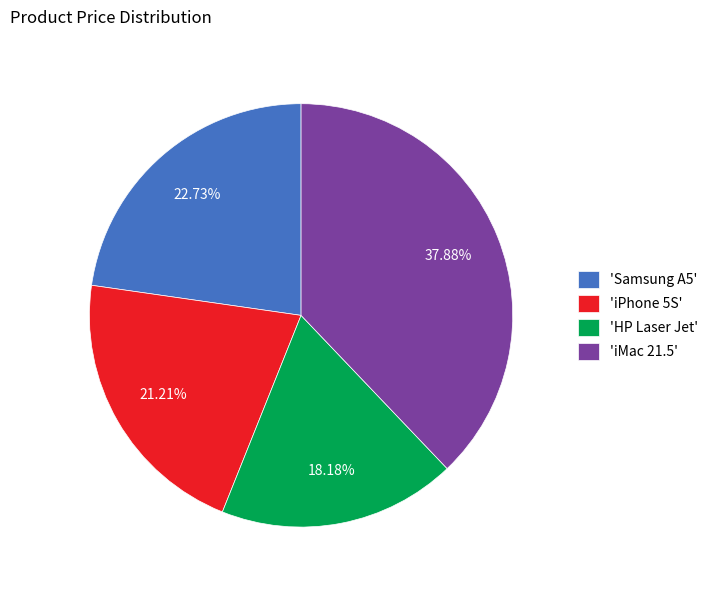

Which category has the smallest portion of the pie?

'HP Laser Jet'